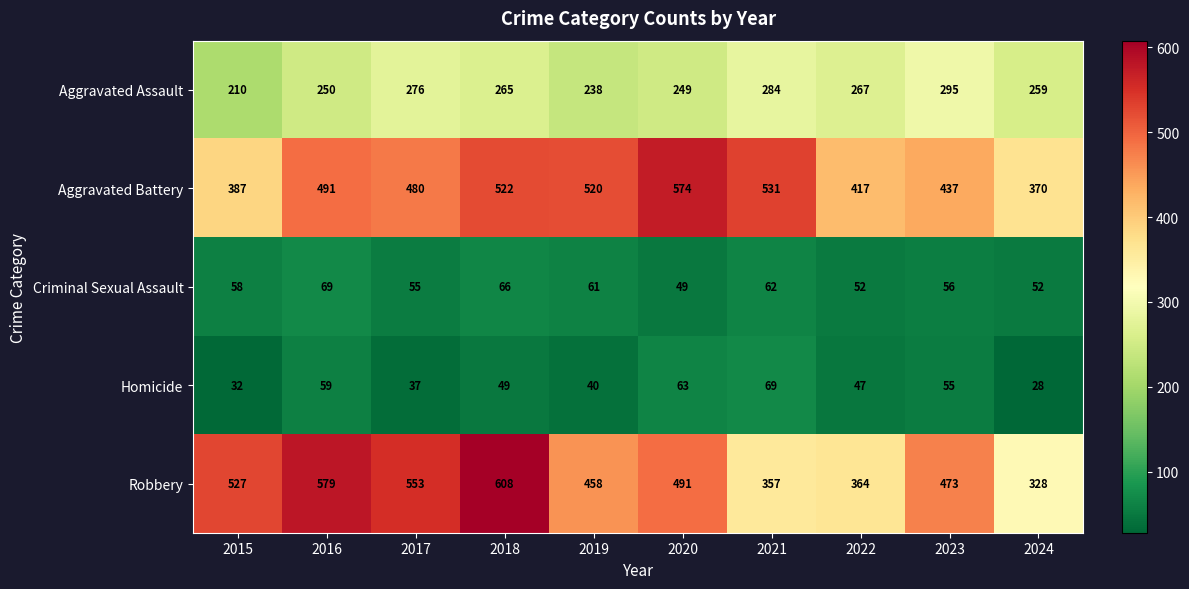

Which category has the lowest value across all series?

2024